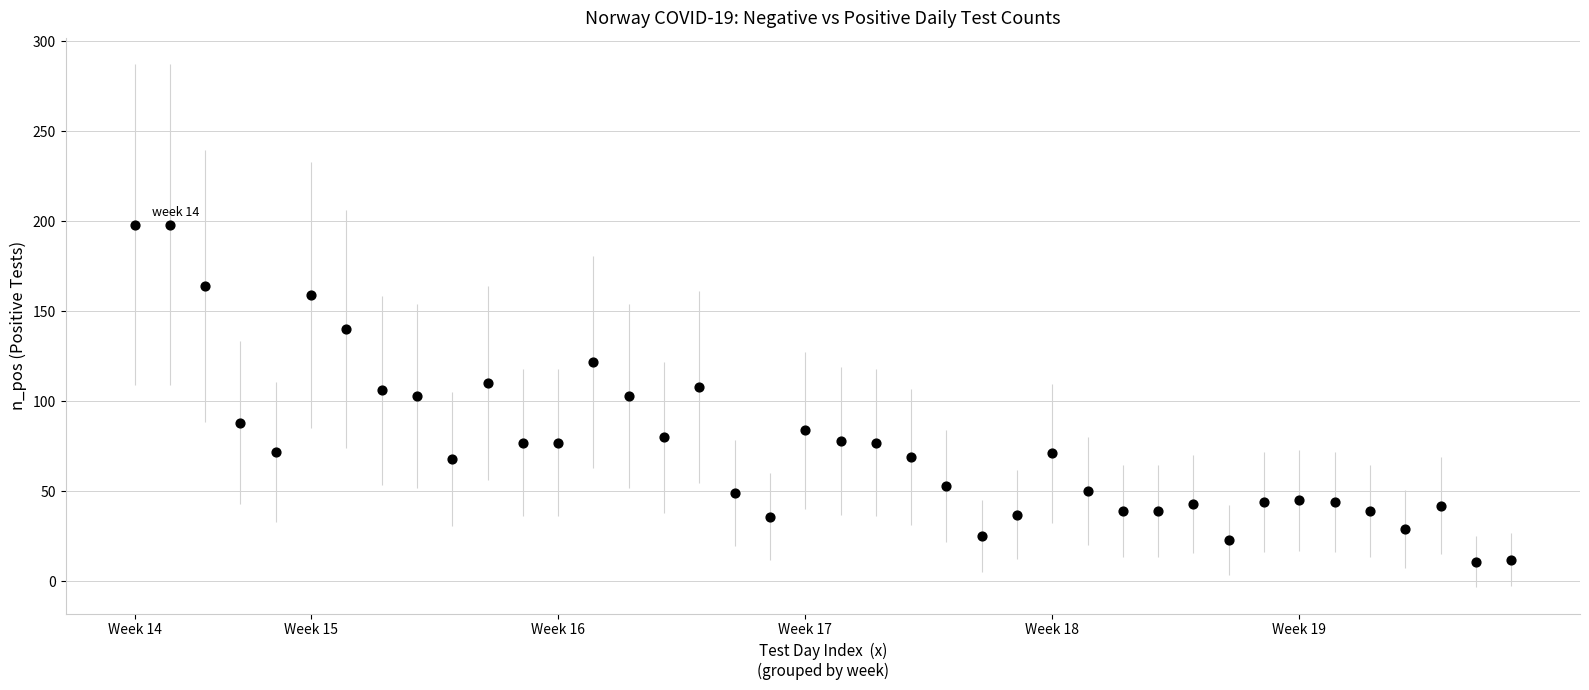

What is the range of Y values (max minus min)?

187